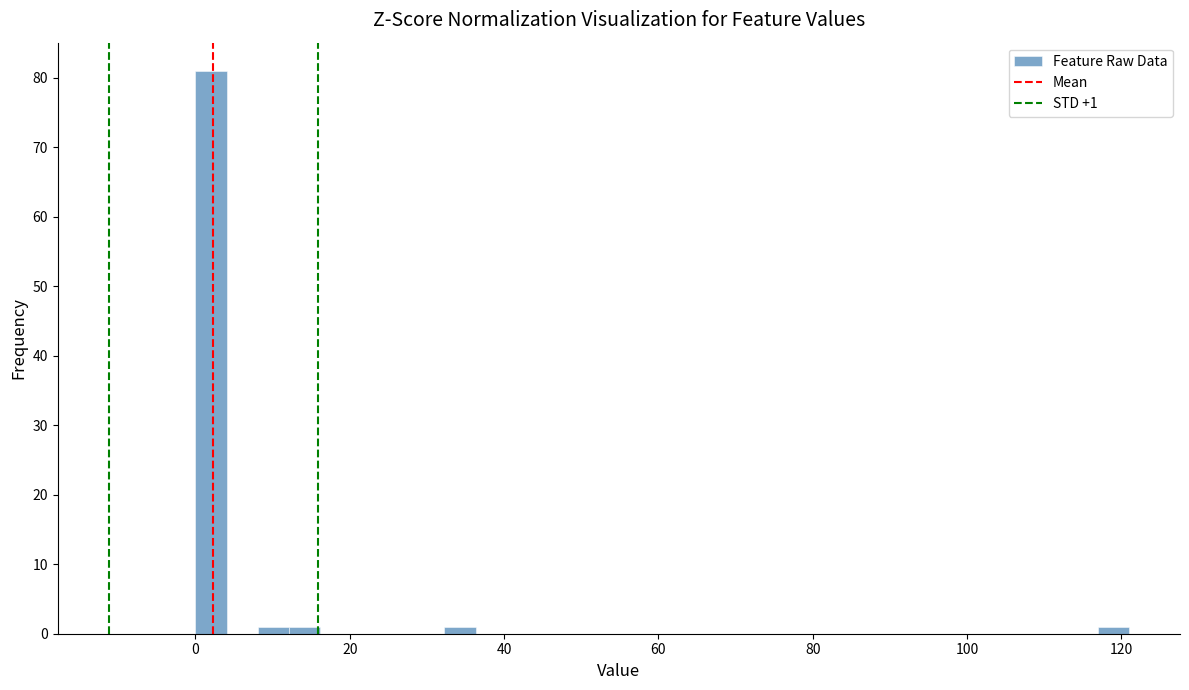

Around what value on the x-axis is the tallest bar? Give the approximate position of its centre, as read against the axis.

2